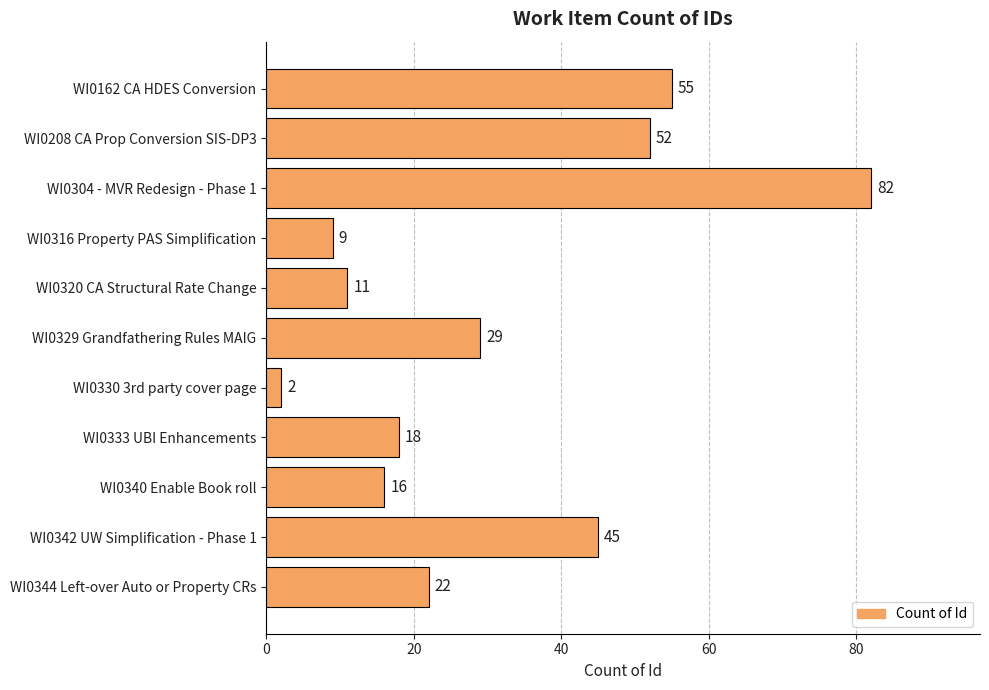

Reading bottom to top, what are all the values shown in this chart?

WI0344 Left-over Auto or Property CRs=22	WI0342 UW Simplification - Phase 1=45	WI0340 Enable Book roll=16	WI0333 UBI Enhancements=18	WI0330 3rd party cover page=2	WI0329 Grandfathering Rules MAIG=29	WI0320 CA Structural Rate Change=11	WI0316 Property PAS Simplification=9	WI0304 - MVR Redesign - Phase 1=82	WI0208 CA Prop Conversion SIS-DP3=52	WI0162 CA HDES Conversion=55